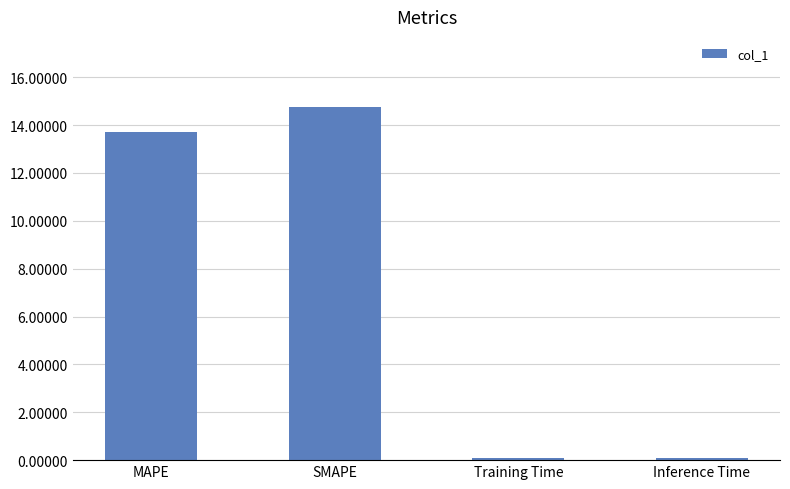

What value does the data have at Training Time?

0.1